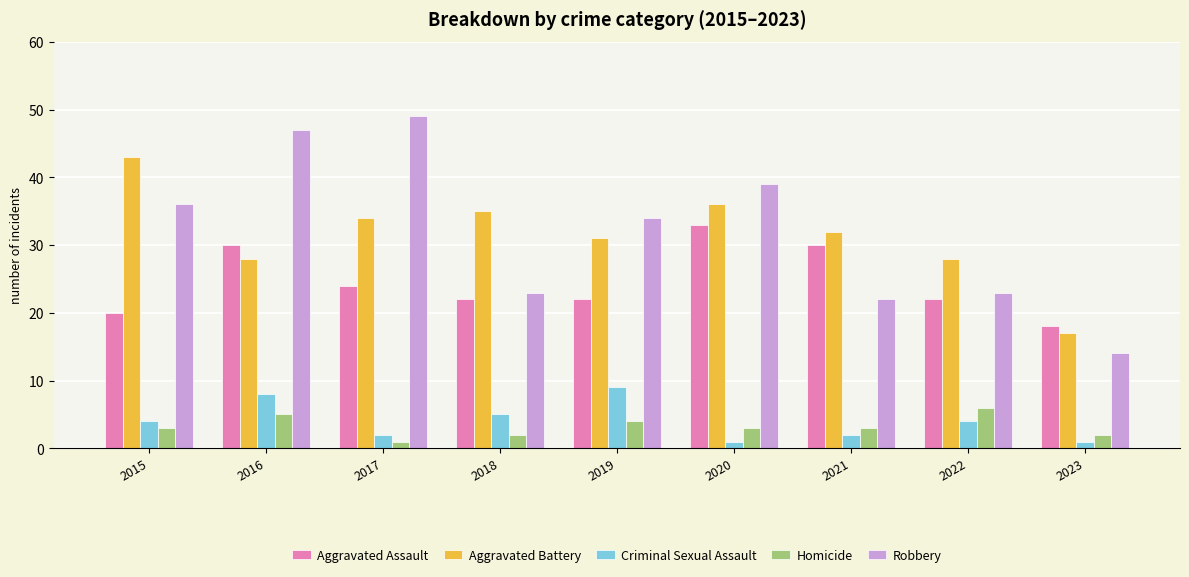

What is the difference between the maximum and minimum values in the Homicide series?

5